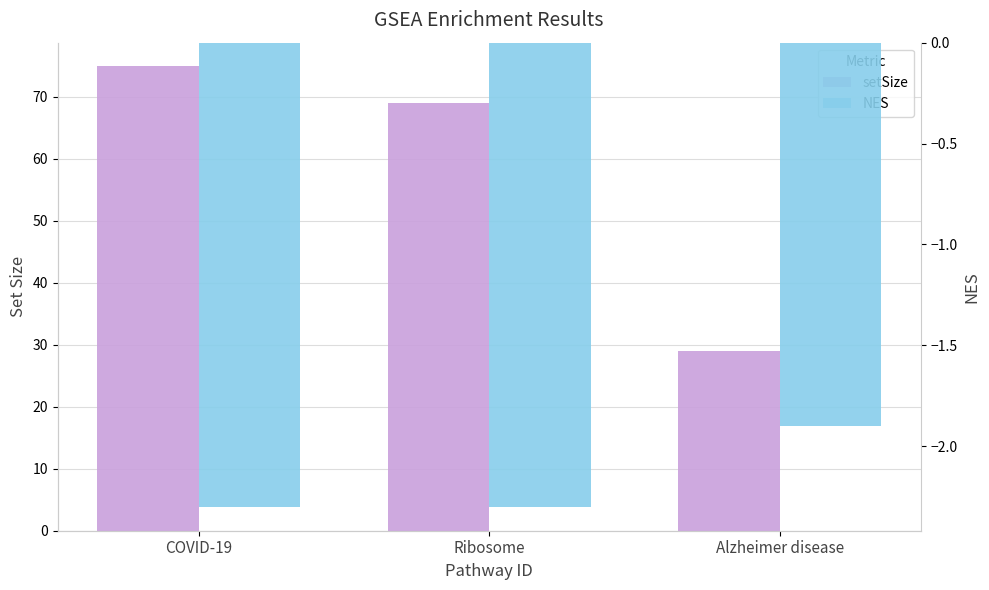

Is it true that NES equals -3.0 at Ribosome?

False